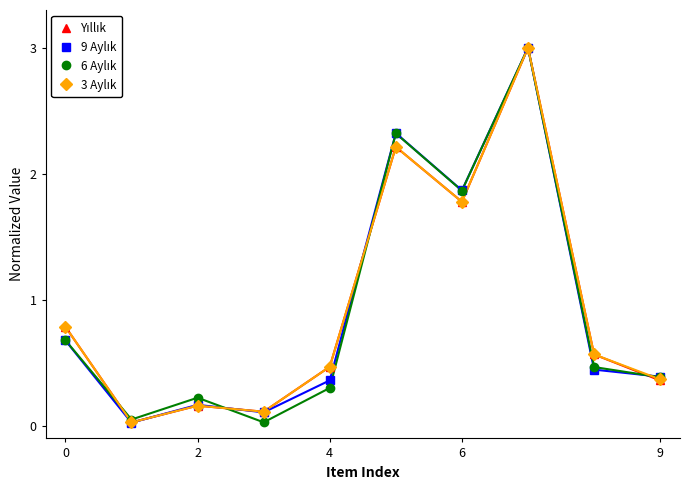

Which series has the largest range (max minus min)?

9 Aylık